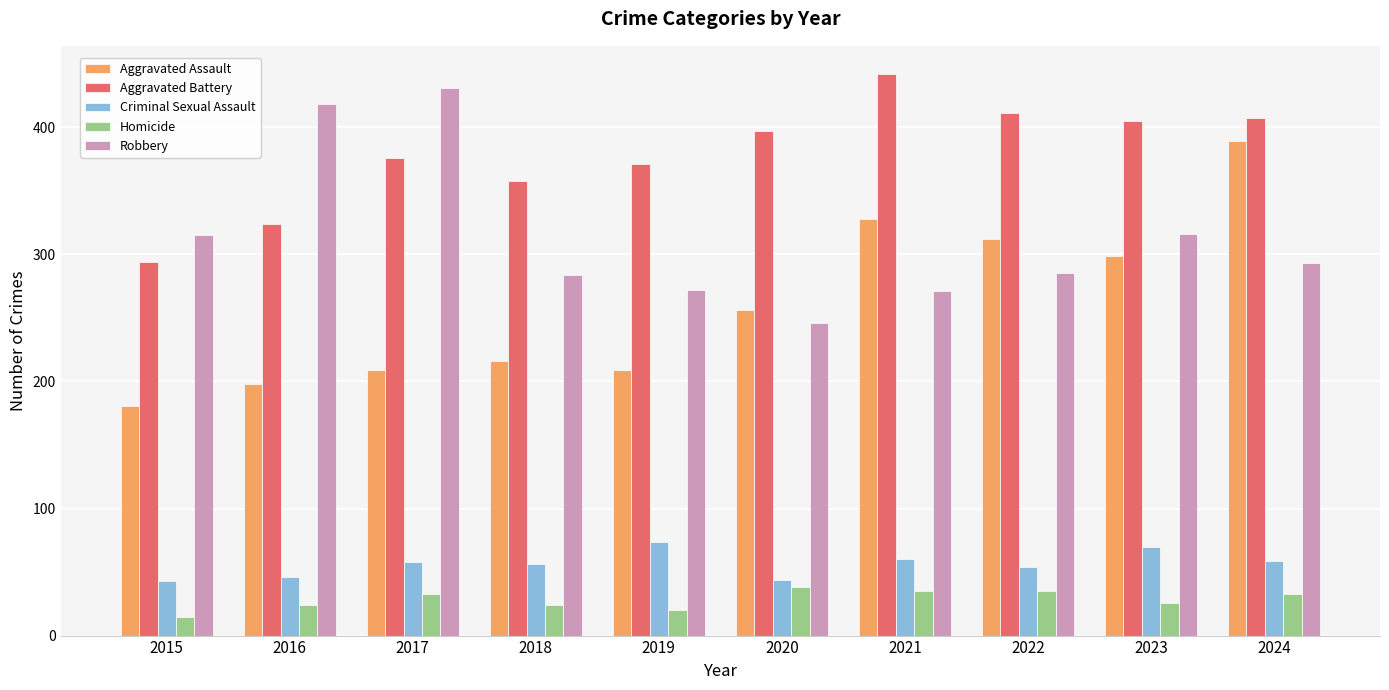

What are all the series names shown in the legend?

Aggravated Assault, Aggravated Battery, Criminal Sexual Assault, Homicide, Robbery